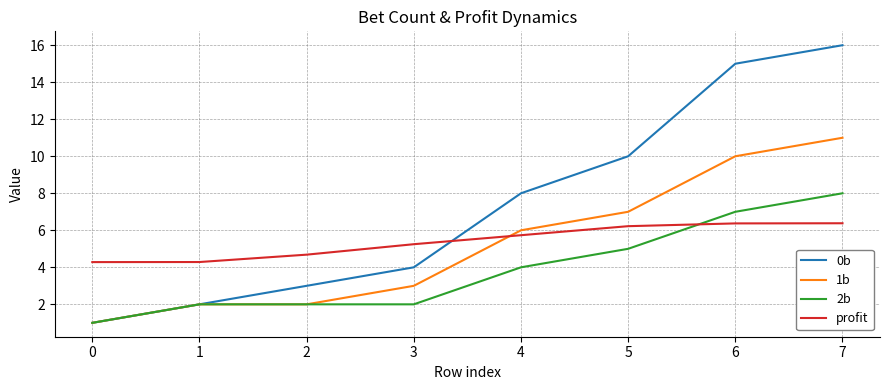

List the series in order of their peak value, highest first.

0b, 1b, 2b, profit